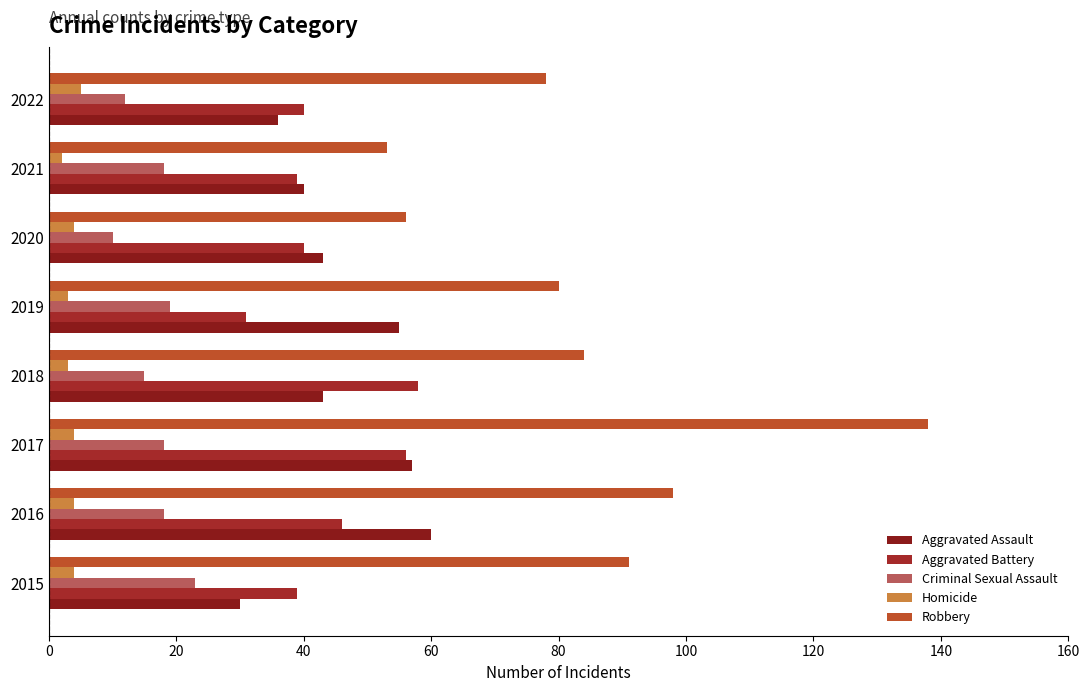

What are all the series names shown in the legend?

Aggravated Assault, Aggravated Battery, Criminal Sexual Assault, Homicide, Robbery